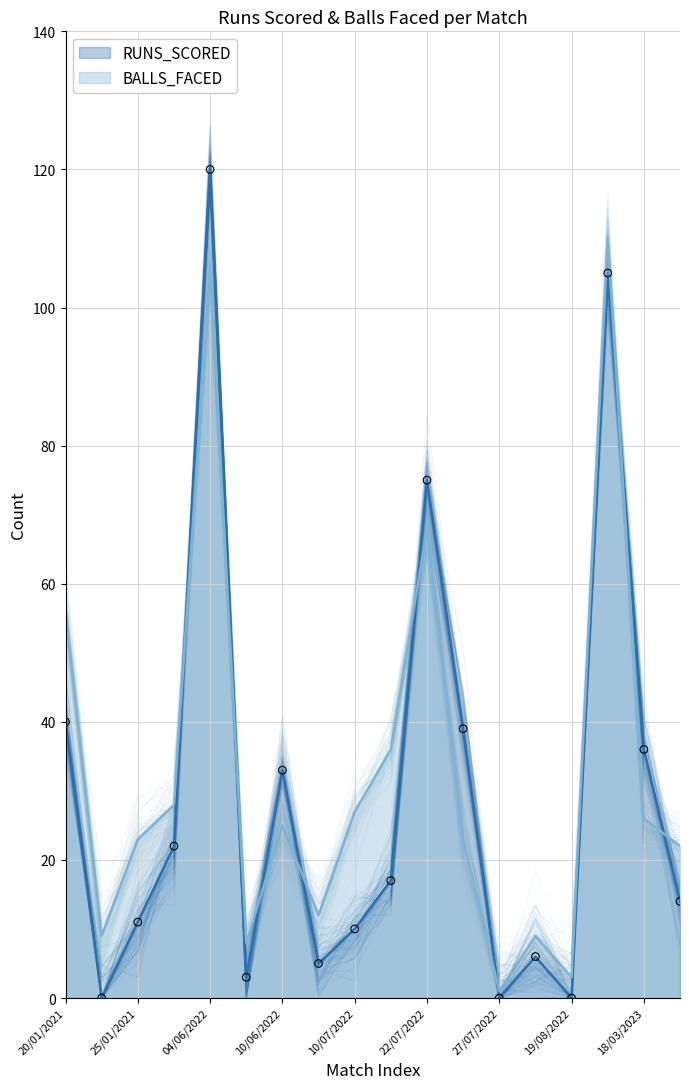

Which series reaches the maximum Y coordinate?

RUNS_SCORED